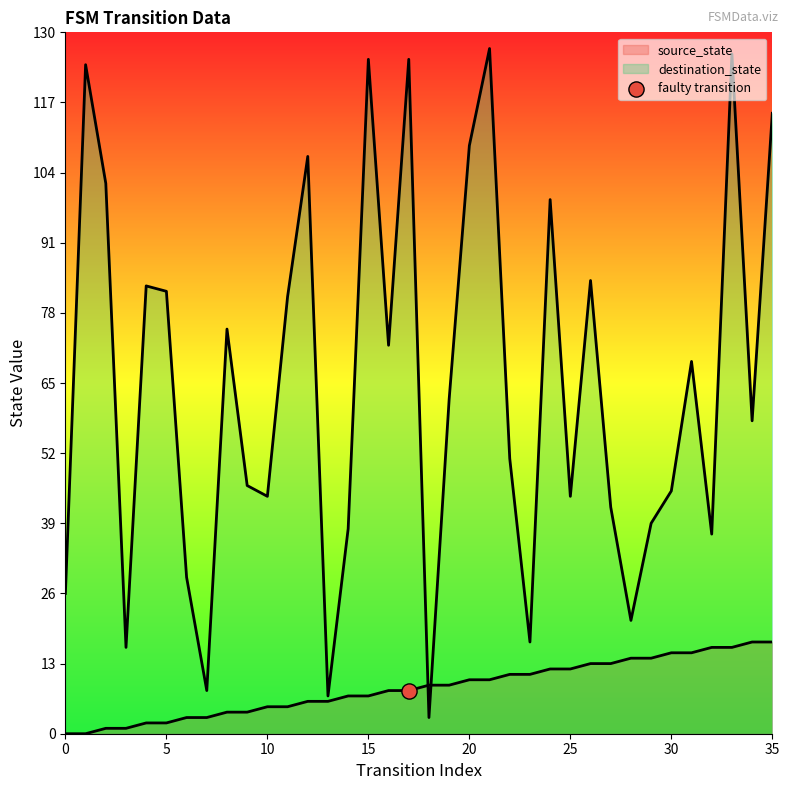

Which series has the largest Y range (max minus min)?

destination_state